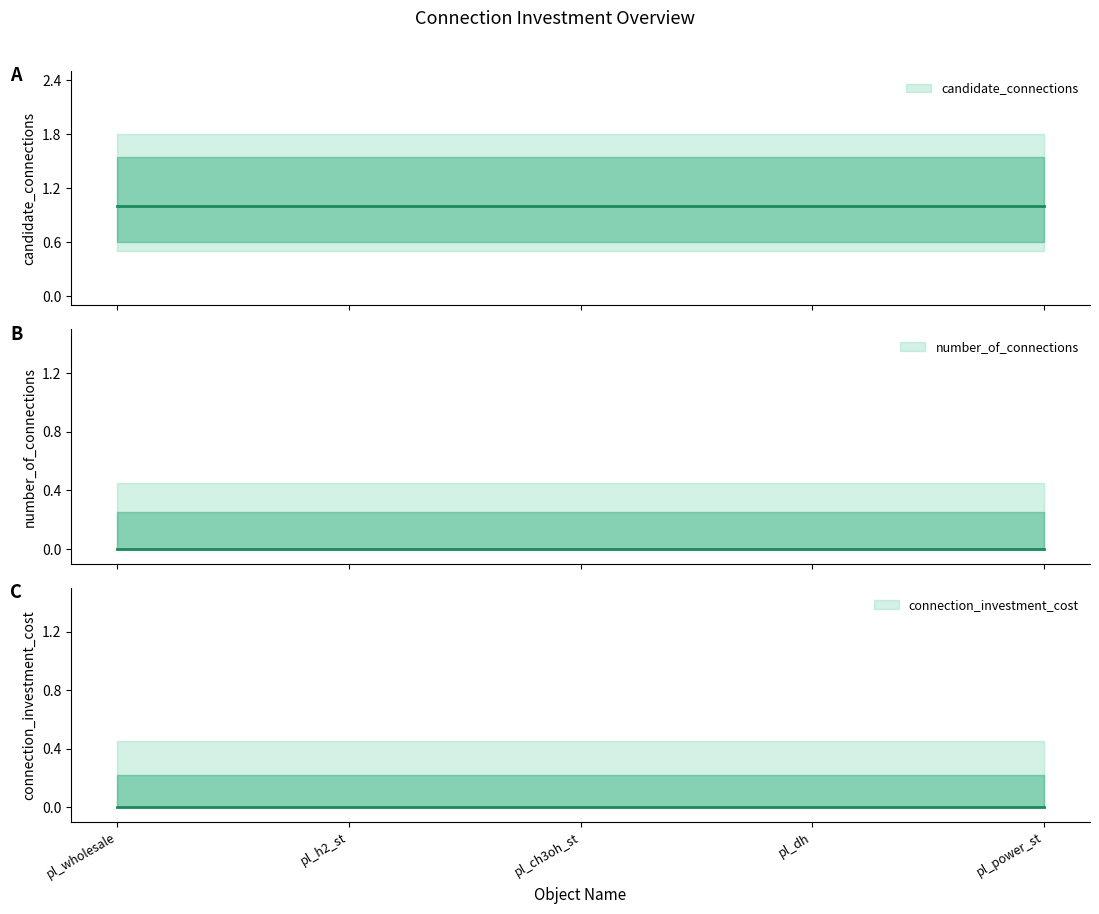

What is the sum of all candidate_connections values?

5